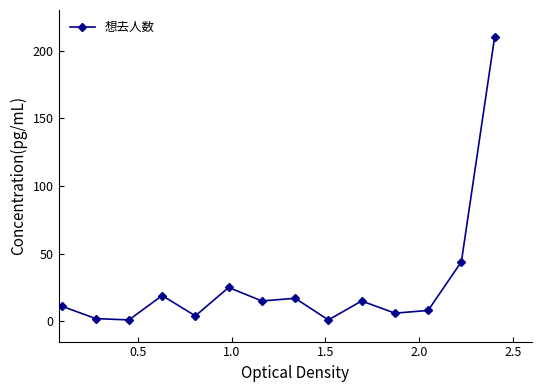

What is the greatest value displayed?

210